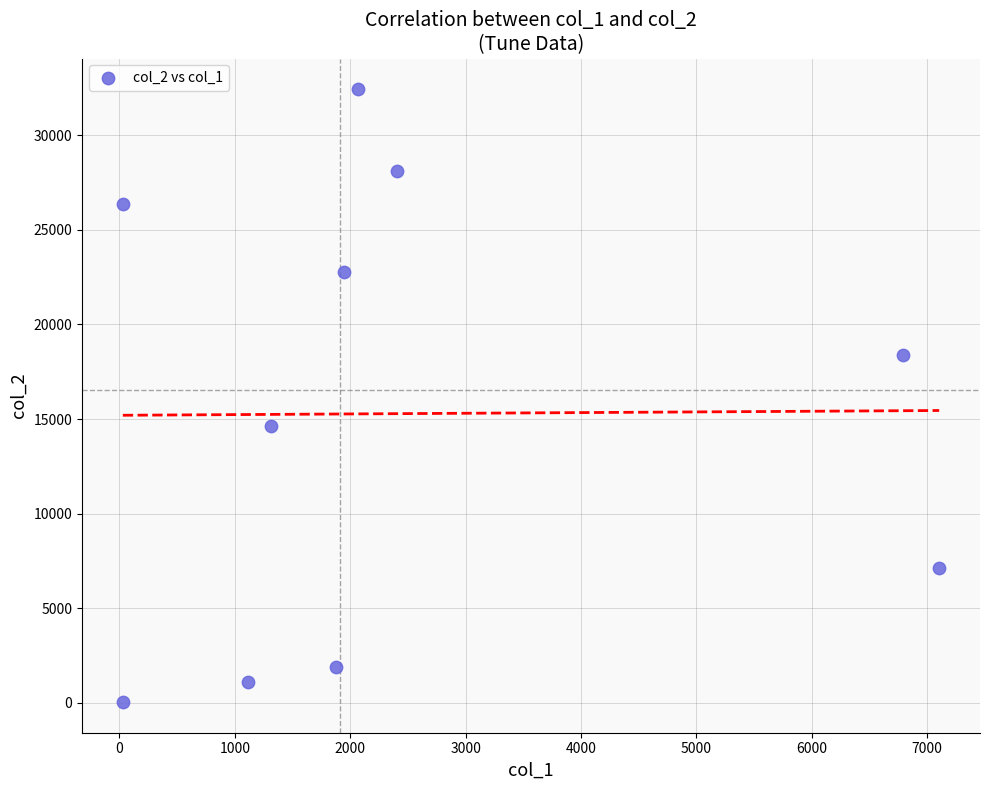

What Y value in the scatter plot is closest to 16237?

14650